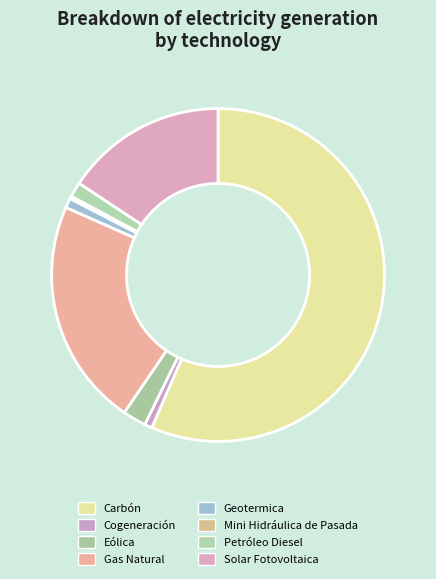

To the nearest percent, what is the combined percentage of Geotermica and Carbón?

57%